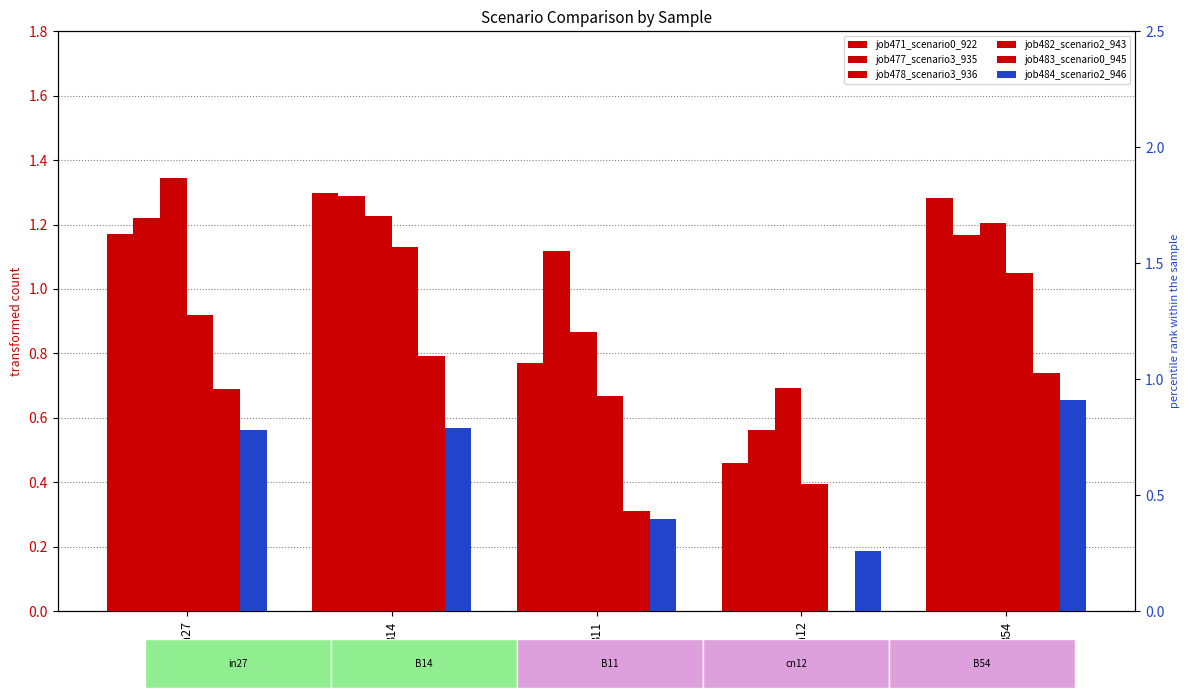

What are all the series names shown in the legend?

job471_scenario0_922, job477_scenario3_935, job478_scenario3_936, job482_scenario2_943, job483_scenario0_945, job484_scenario2_946